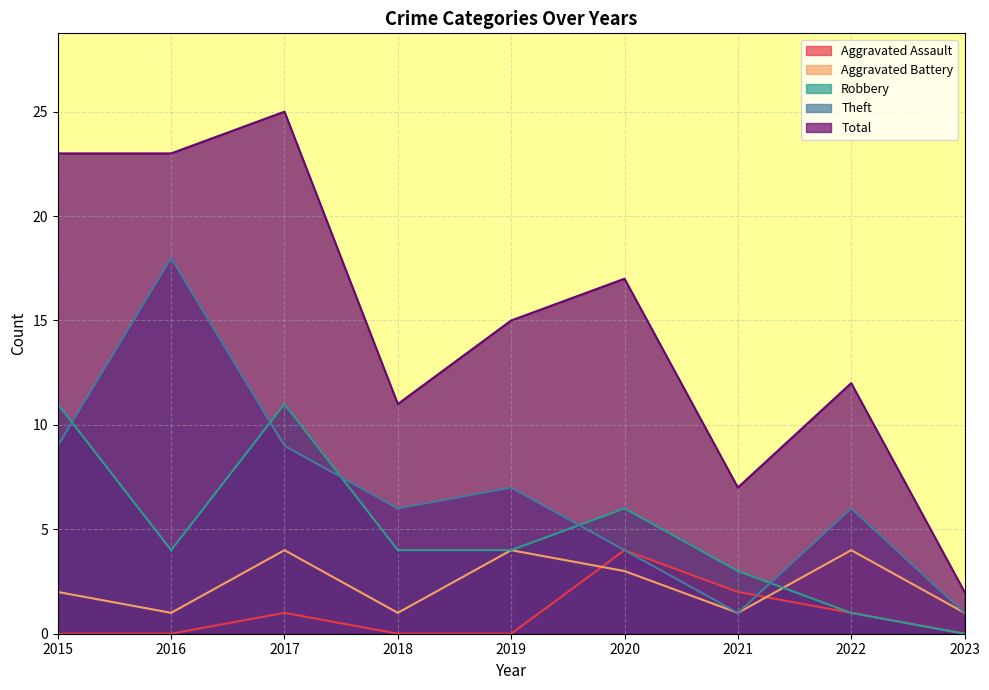

Reading left to right, list all the values displayed in this chart.

Aggravated Assault: 0	0	1	0	0	4	2	1	0
Aggravated Battery: 2	1	4	1	4	3	1	4	1
Robbery: 11	4	11	4	4	6	3	1	0
Theft: 9	18	9	6	7	4	1	6	1
Total: 23	23	25	11	15	17	7	12	2